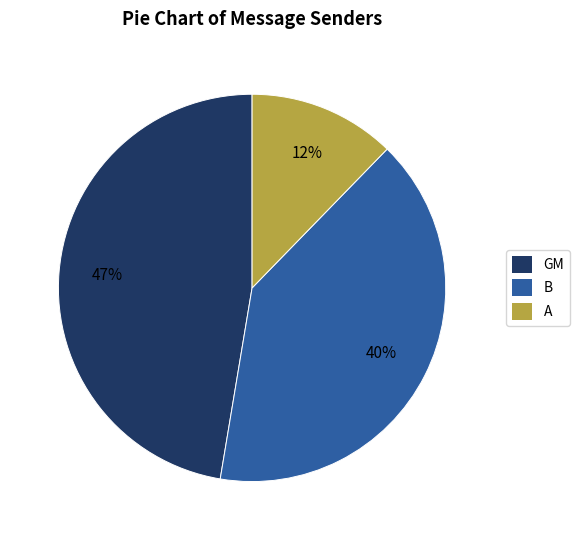

Count the number of slices in the pie.

3